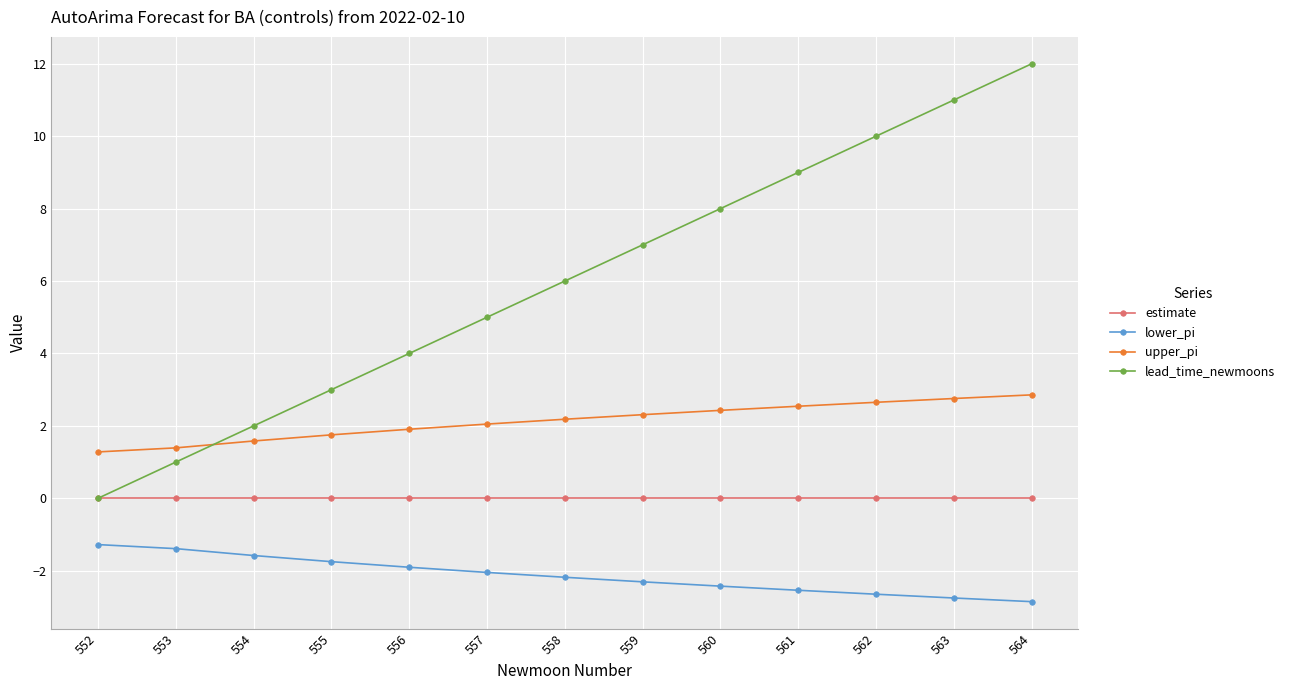

Is it true that lower_pi equals -2.7 at 562?

True